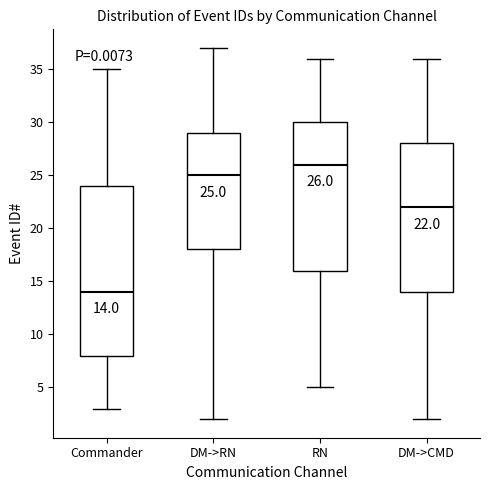

Which box has the highest median line?

RN